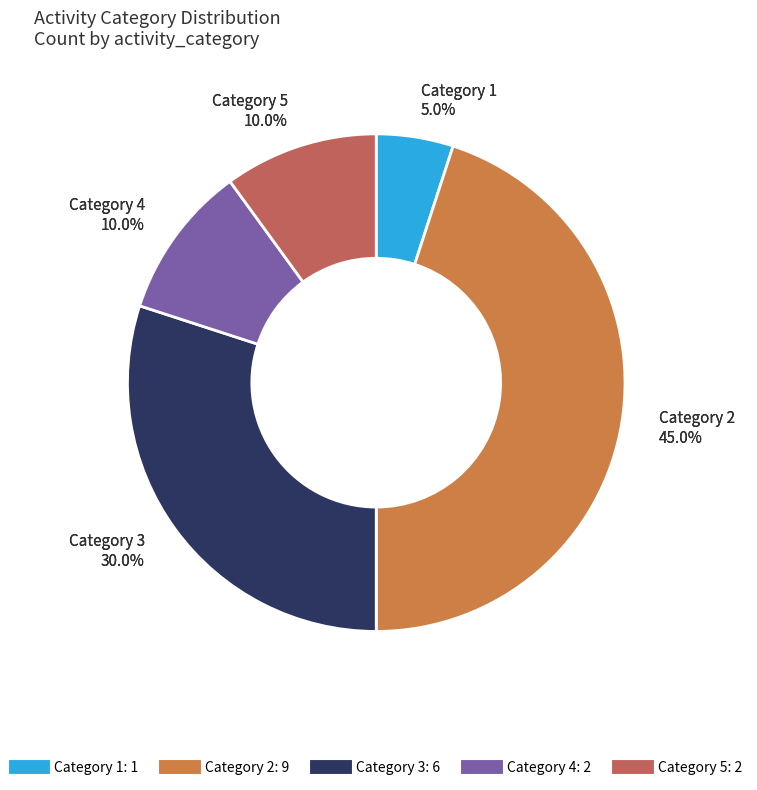

Count the number of slices in the pie.

5